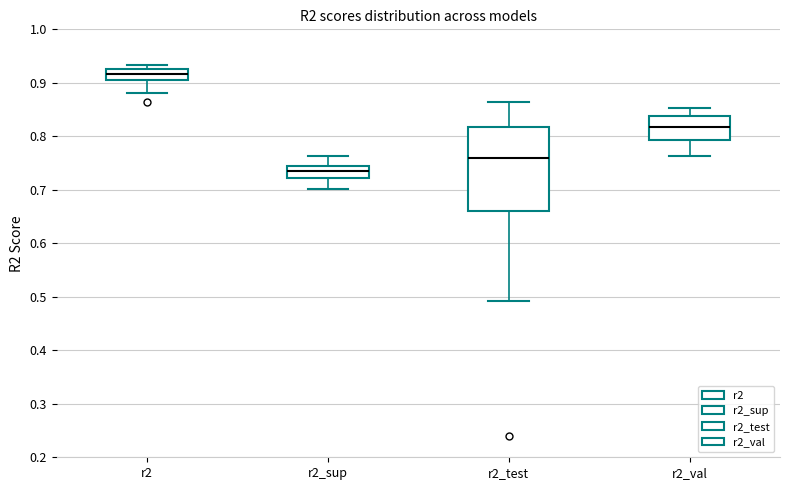

Which box's median line is the highest?

r2